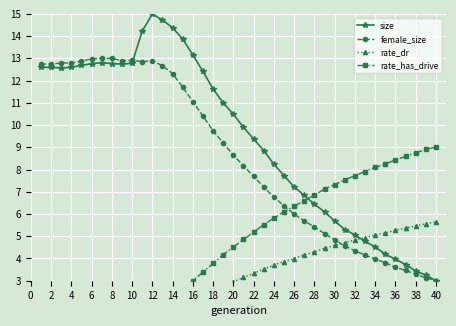

The value of size at 18 is 11.6. True or false?

True